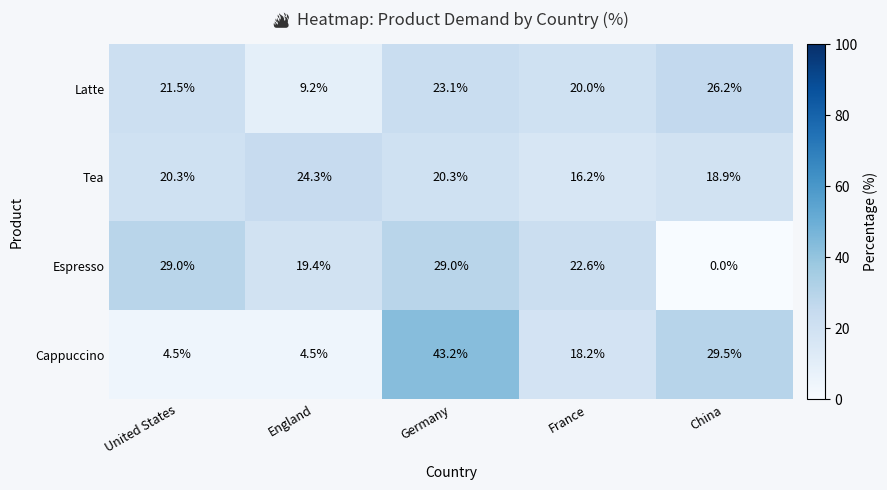

How many data points in Cappuccino are less than 18?

2